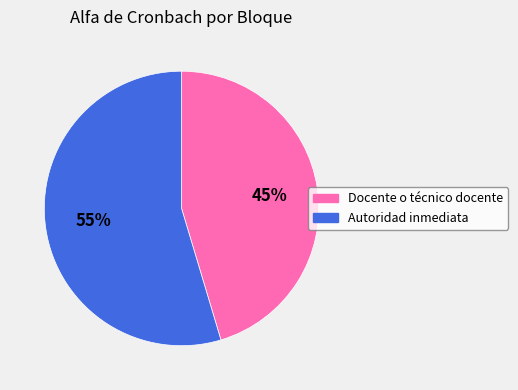

What is the largest slice in the pie chart?

Autoridad inmediata